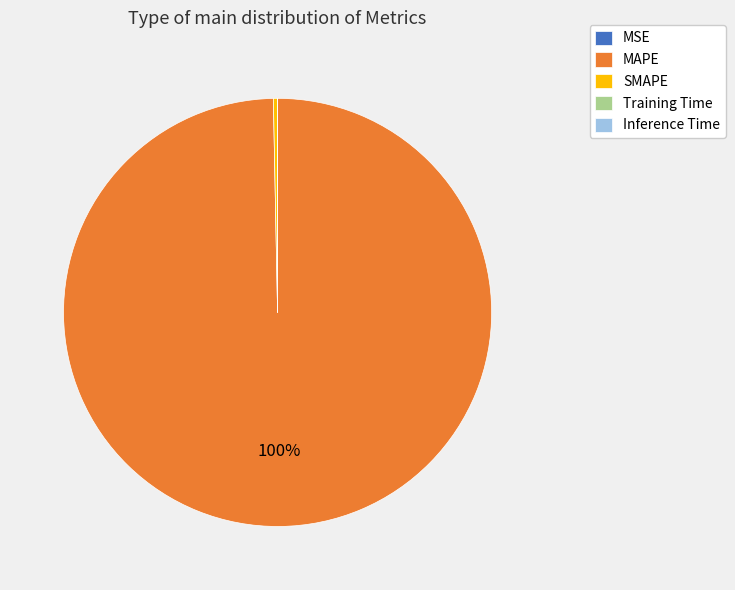

Is there any slice that represents more than half of the pie?

Yes